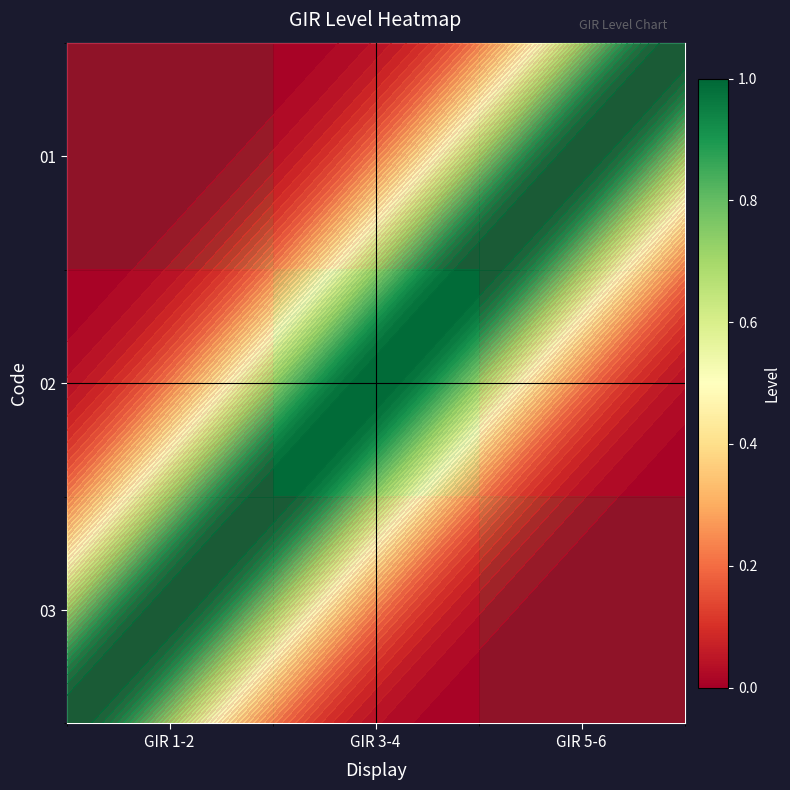

Which label corresponds to the smallest value in the chart?

GIR 3-4